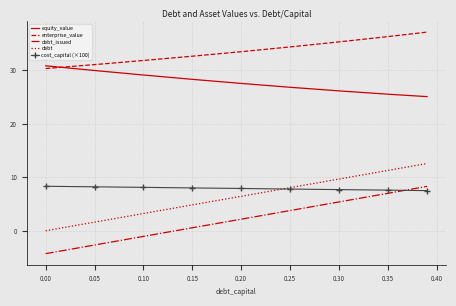

True or false: equity_value and enterprise_value cross at least once.

True